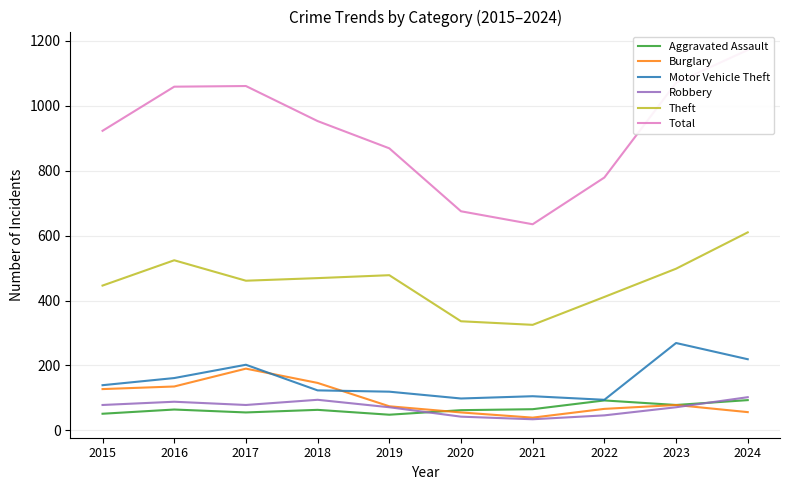

What is the minimum value for Robbery?

34